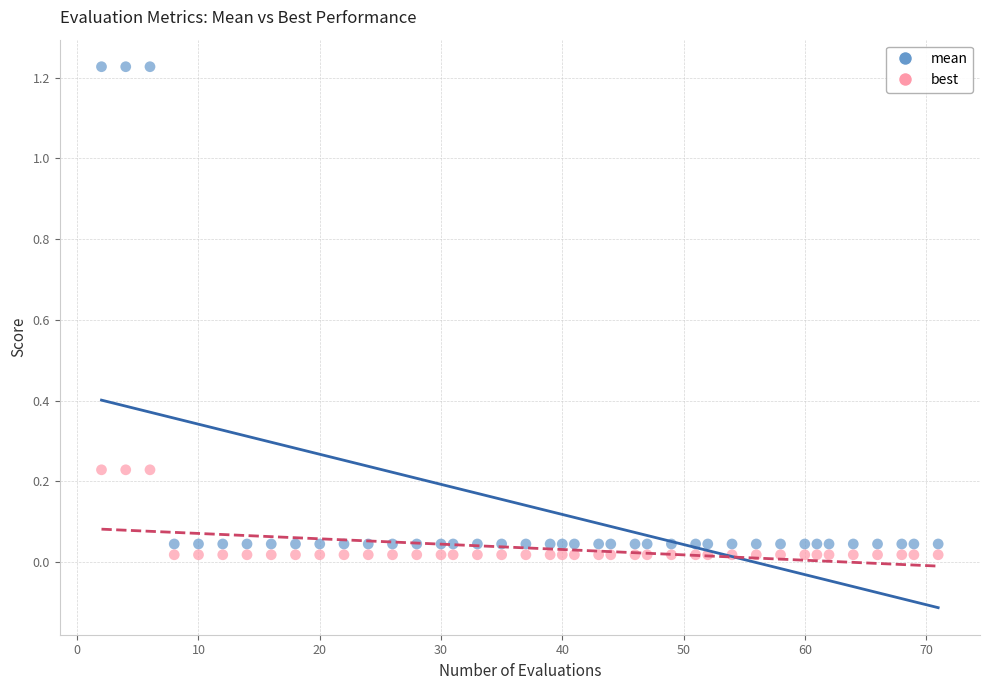

Which series reaches the maximum Y coordinate?

mean